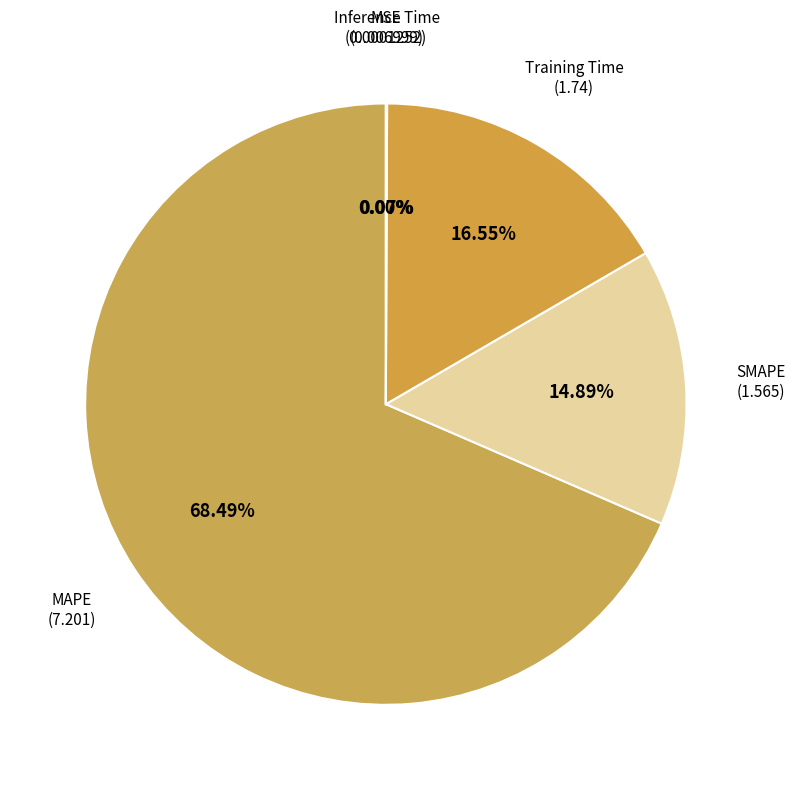

Does MAPE represent more than half of the total?

Yes